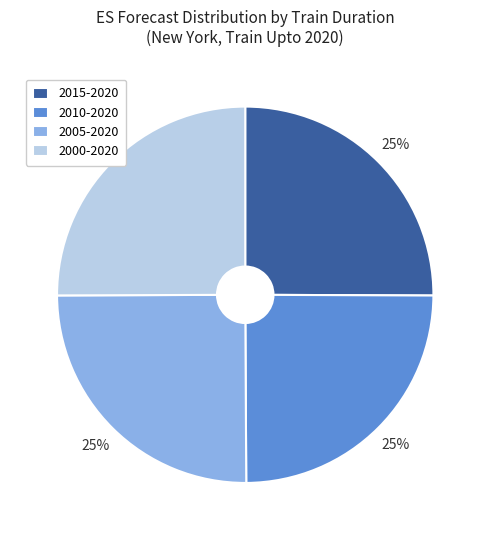

Does 2015-2020 account for over 50% of the chart?

No